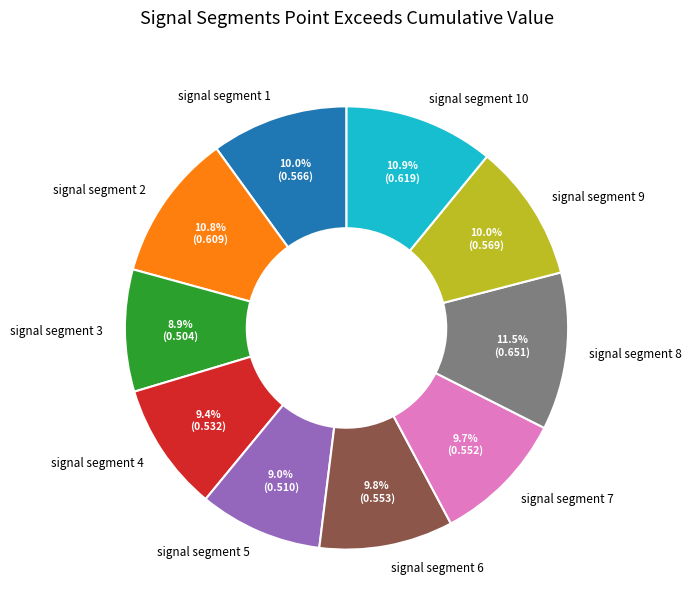

Does signal segment 4 account for over 50% of the chart?

No